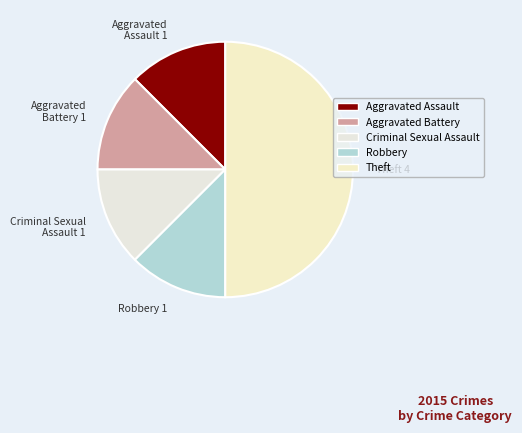

Approximately how many times larger is the value at Aggravated Battery 1 compared to Criminal Sexual Assault 1?

1.0